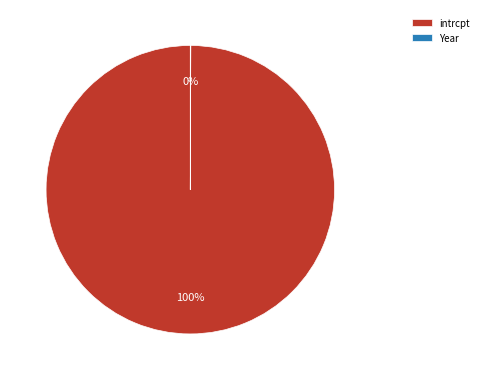

The intrcpt slice represents 100% of the pie. True or false?

True